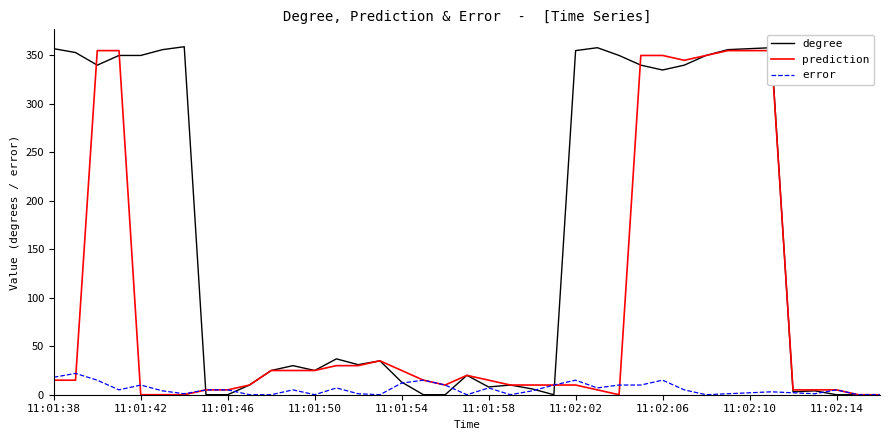

Where does the error series first go above 5?

11:01:38